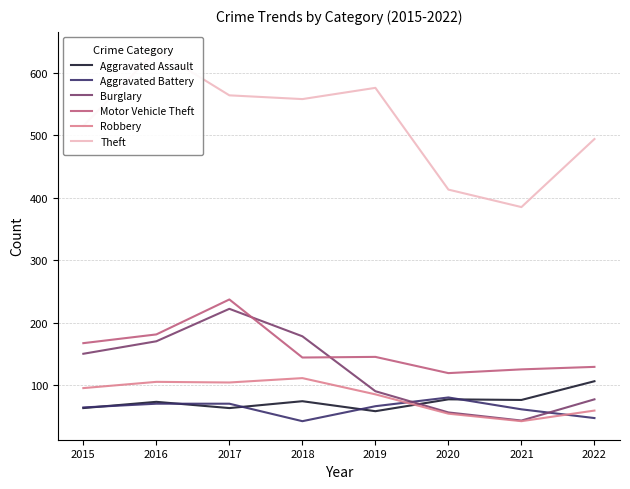

At which label does Robbery reach its peak?

2018